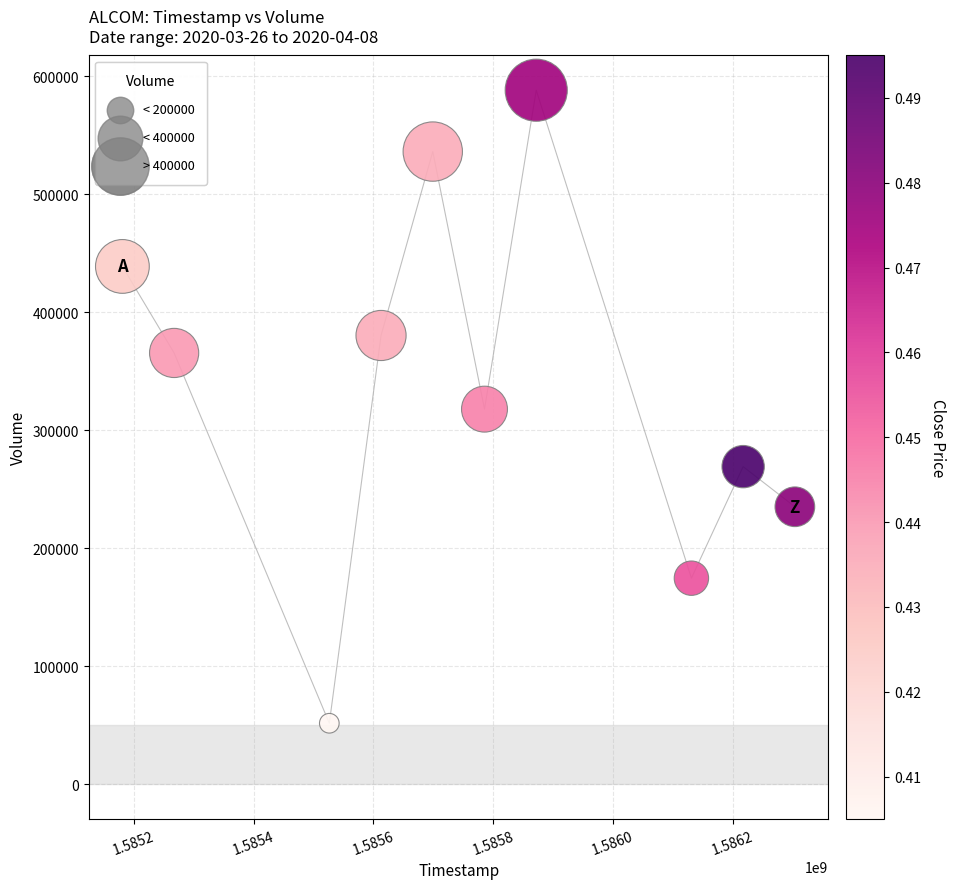

What is the range of Y values (max minus min)?

536300